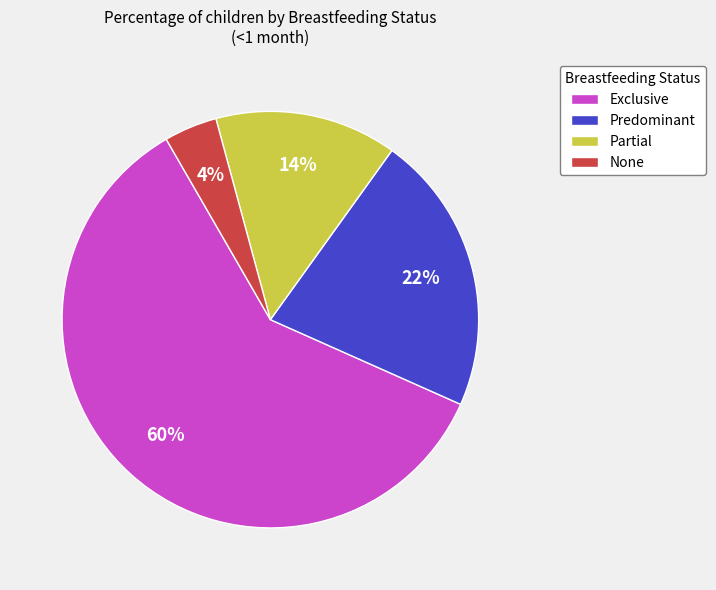

Which category has the smallest portion of the pie?

None